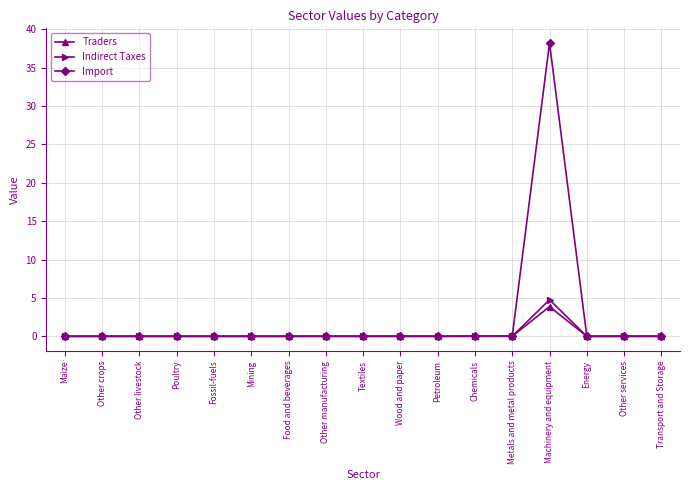

What is the label of the 10th point from the right?

Other manufacturing